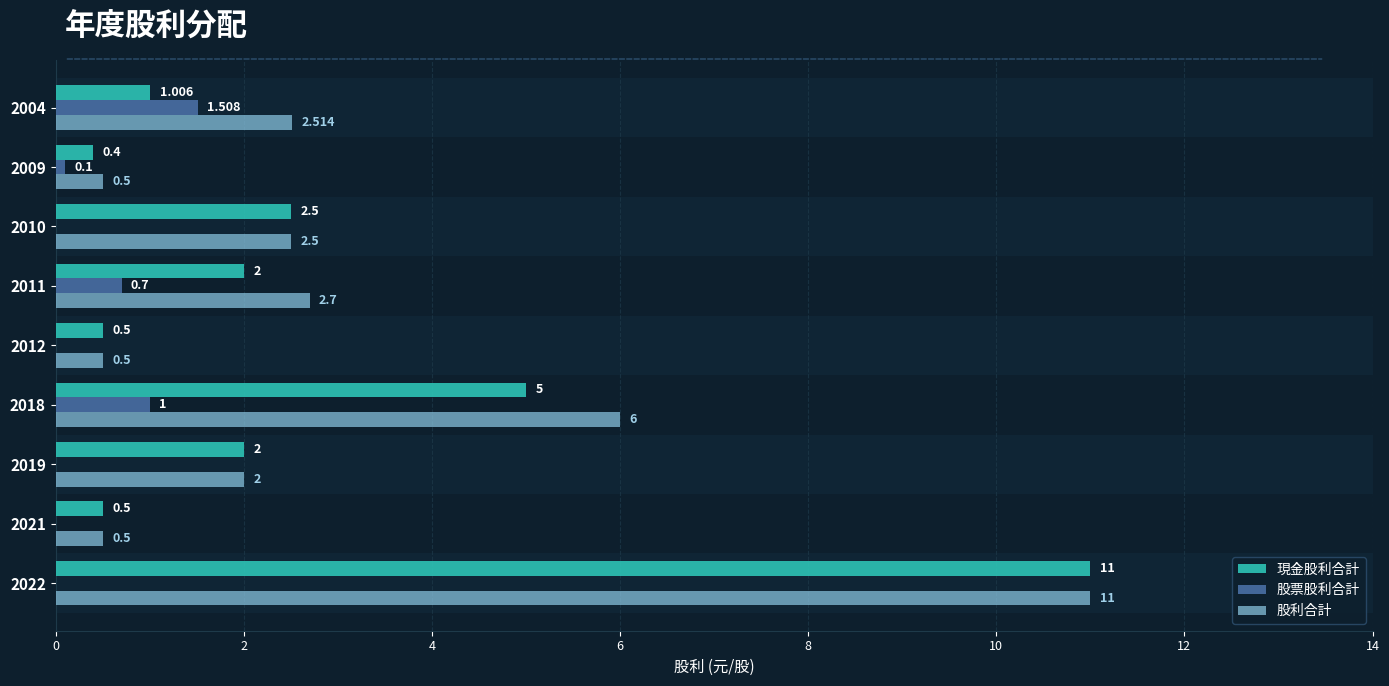

Rank the series by their maximum value, from highest to lowest.

現金股利合計, 股利合計, 股票股利合計